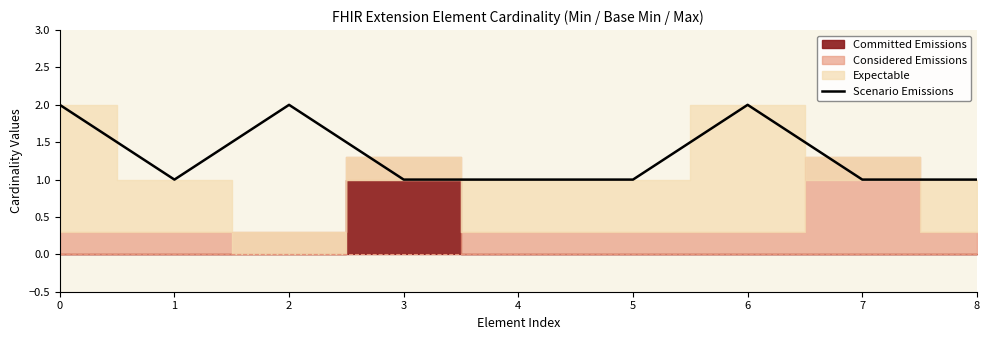

The chart shows a value of 0 at 0. True or false?

False